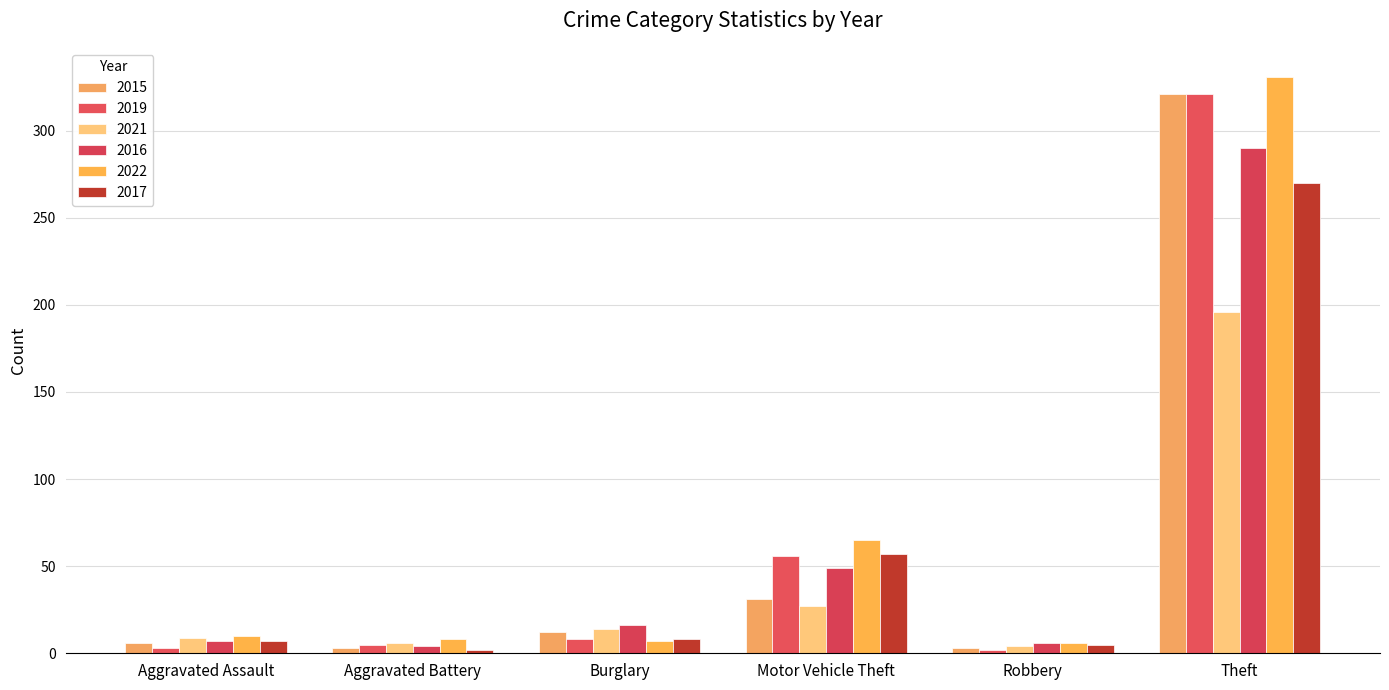

Is it true that 2015 equals 44 at Motor Vehicle Theft?

False